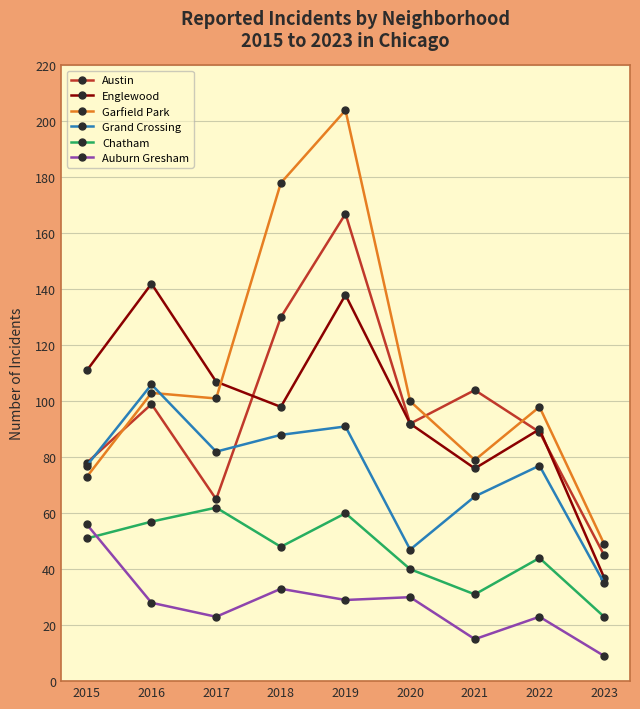

What is the sum of the Auburn Gresham values at 2018 and 2017?

56